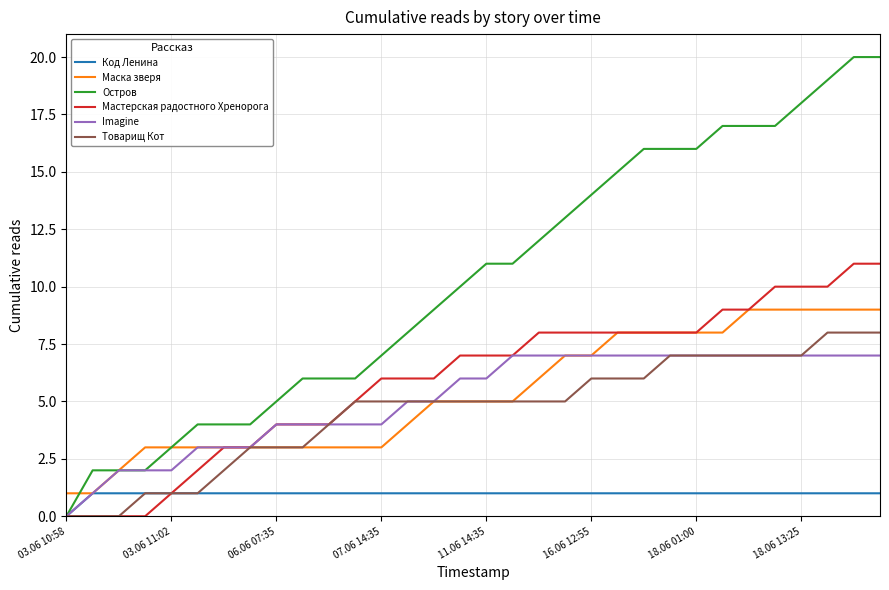

List the series in order of their peak value, highest first.

Остров, Мастерская радостного Хренорога, Маска зверя, Товарищ Кот, Imagine, Код Ленина